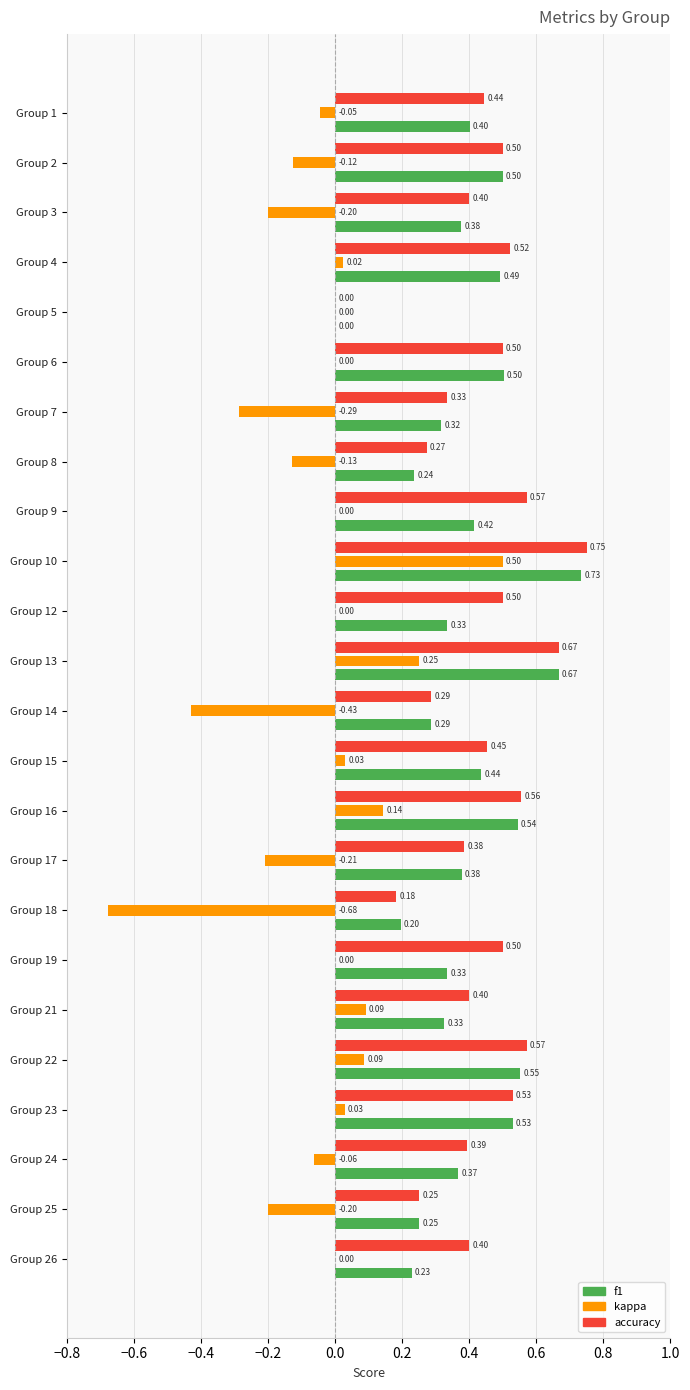

Which series has the largest total across all categories?

accuracy